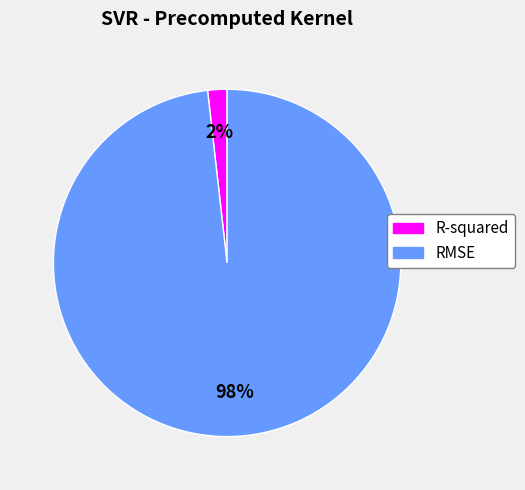

Is it true that RMSE is 98% of the pie?

True